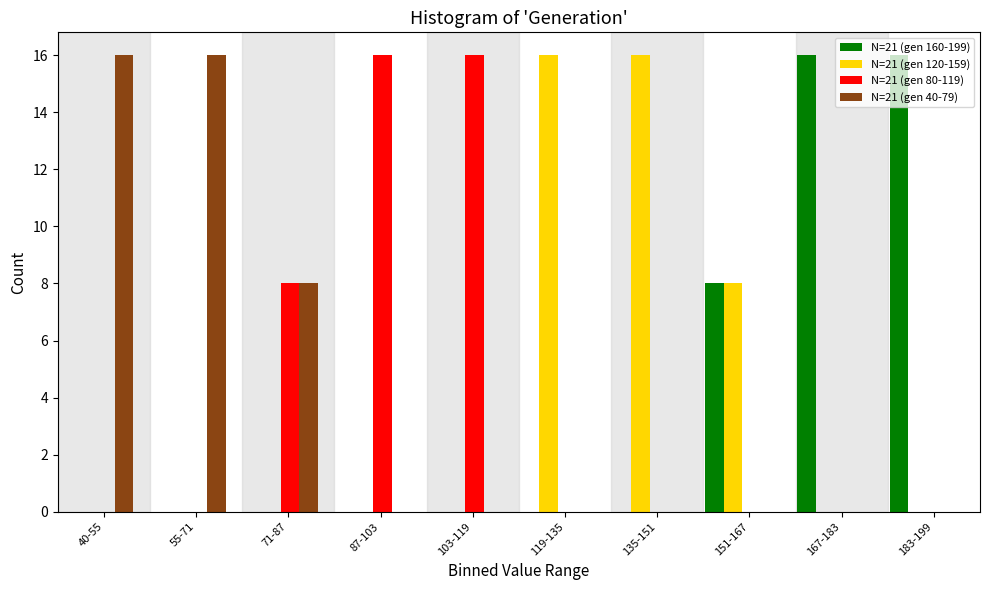

What is the total value across all series at 40-55?

16